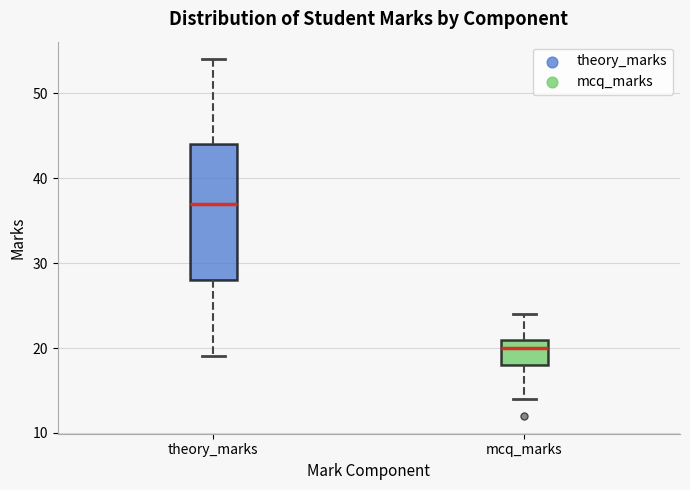

Where is the lower edge of the box for theory_marks on the y-axis? The values are not printed on the chart, so give them approximately, as read against the axis.

28